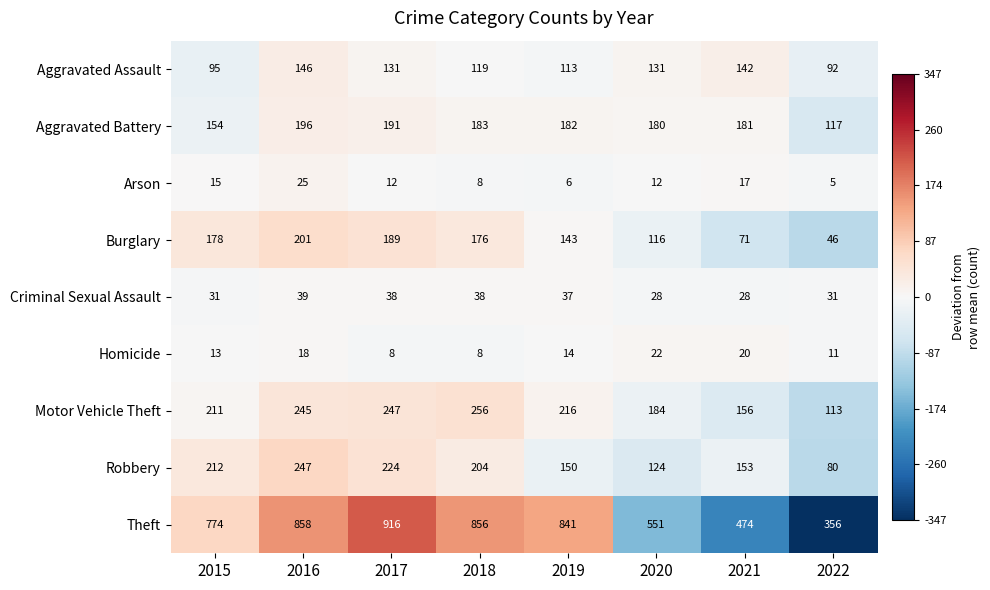

Which series has the widest spread of values?

Theft